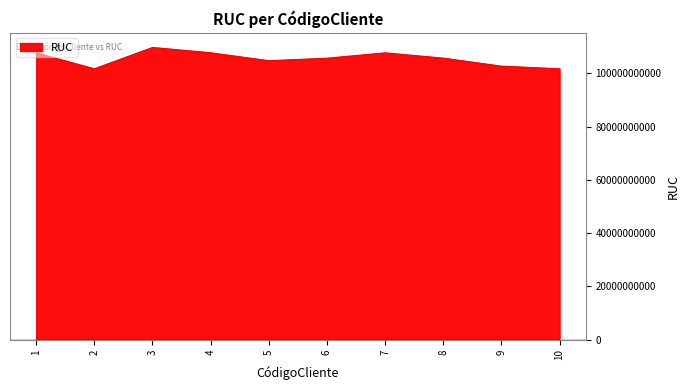

What is the greatest value displayed?

109663424334